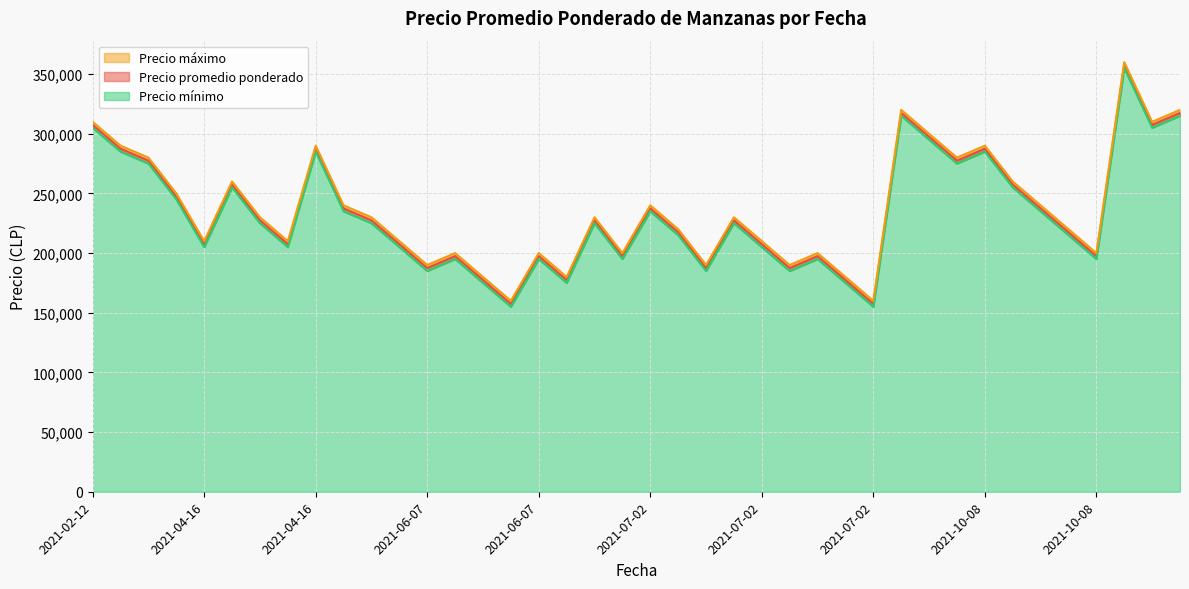

Which series has the widest spread of values?

Precio promedio ponderado